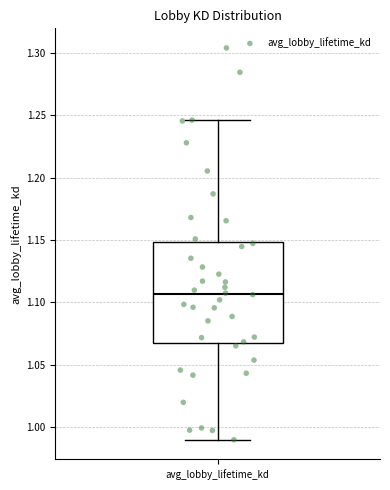

Where is the upper edge of the box for avg_lobby_lifetime_kd on the y-axis? The values are not printed on the chart, so give them approximately, as read against the axis.

1.150